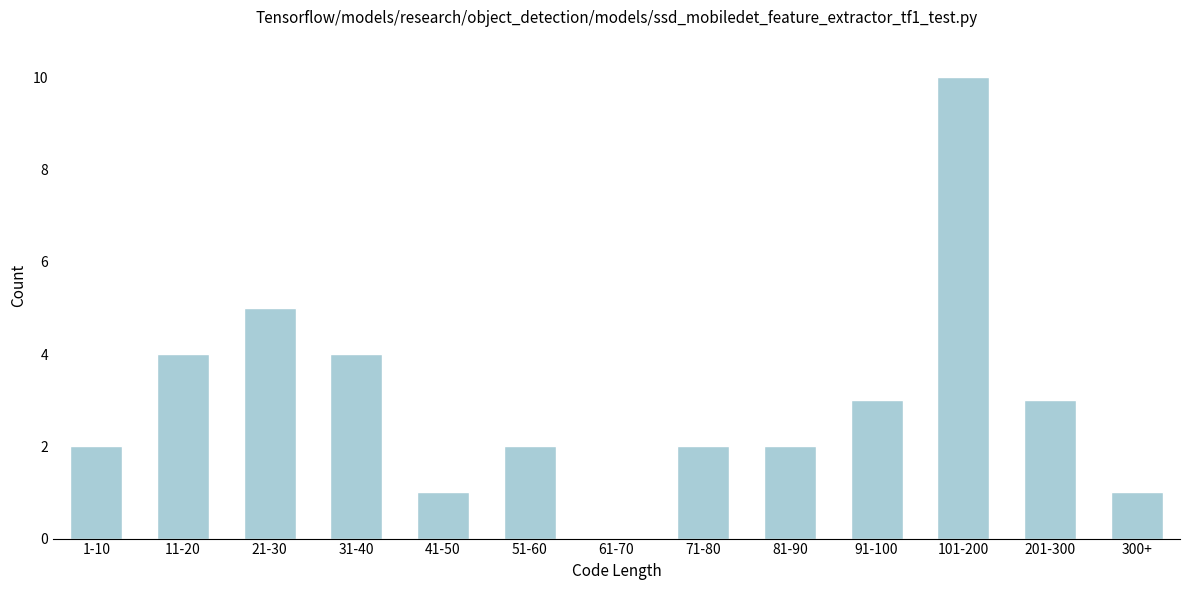

Reading right to left, extract all data points from this chart.

300+=1	201-300=3	101-200=10	91-100=3	81-90=2	71-80=2	61-70=0	51-60=2	41-50=1	31-40=4	21-30=5	11-20=4	1-10=2